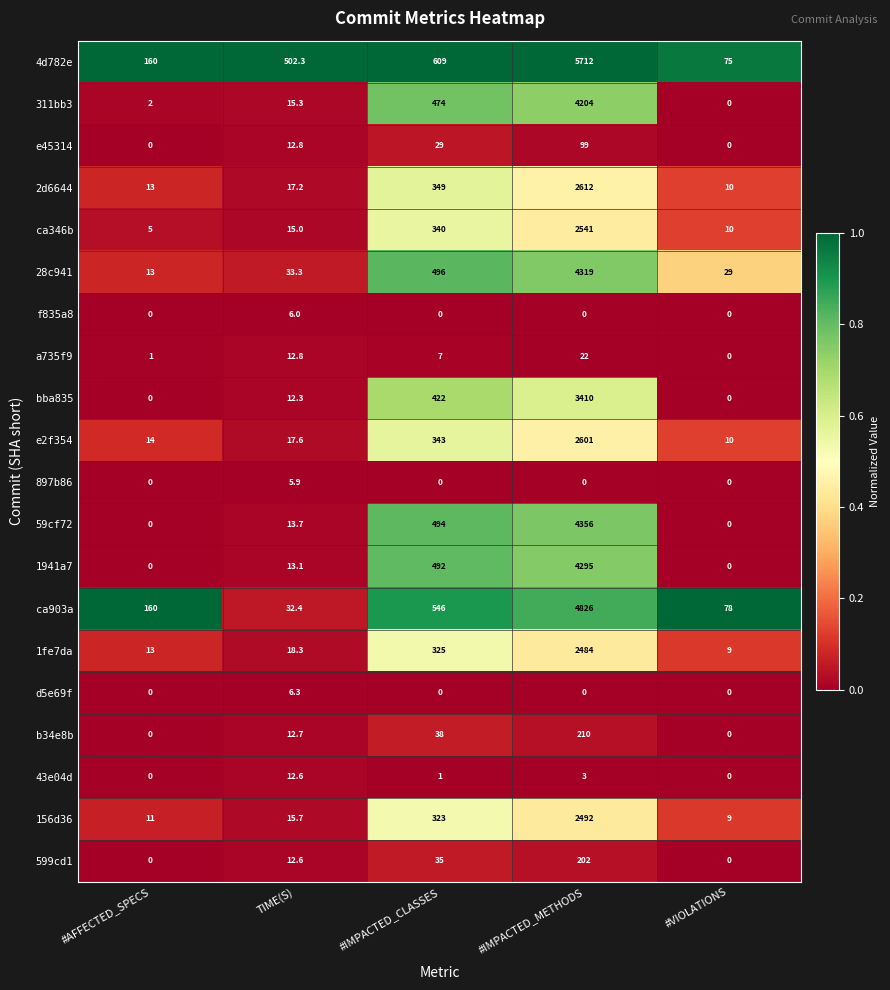

Which series has the largest total across all categories?

4d782e